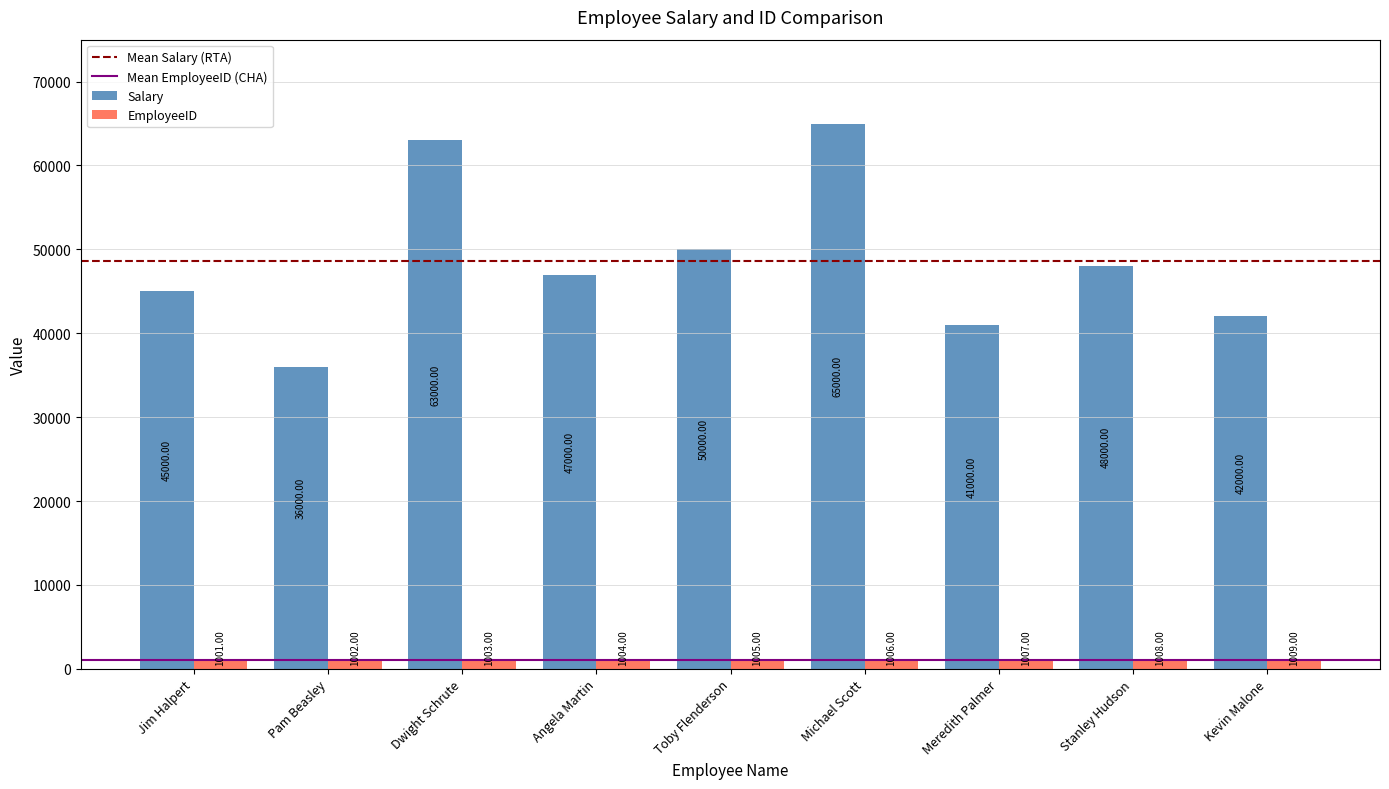

At which category is the sum across all series the highest?

Michael Scott